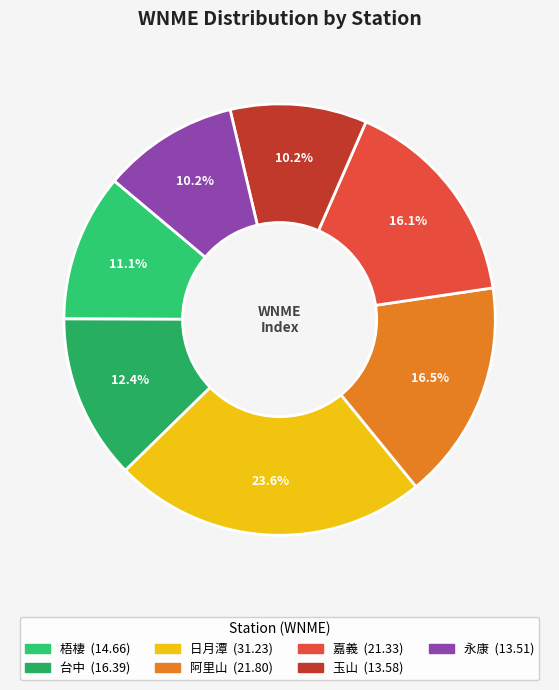

Which slice is the largest?

日月潭